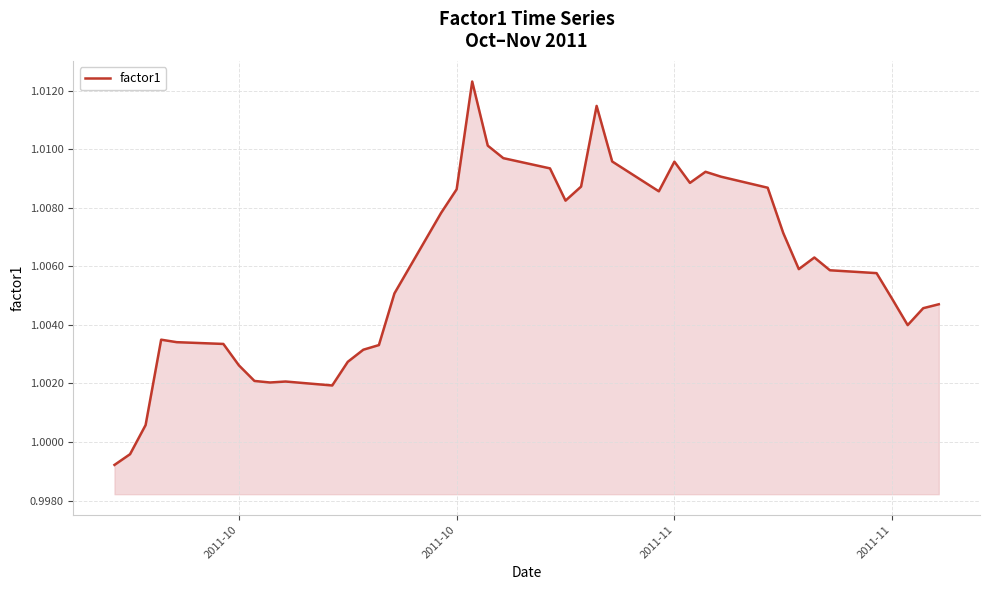

How many lines are shown in the chart?

1